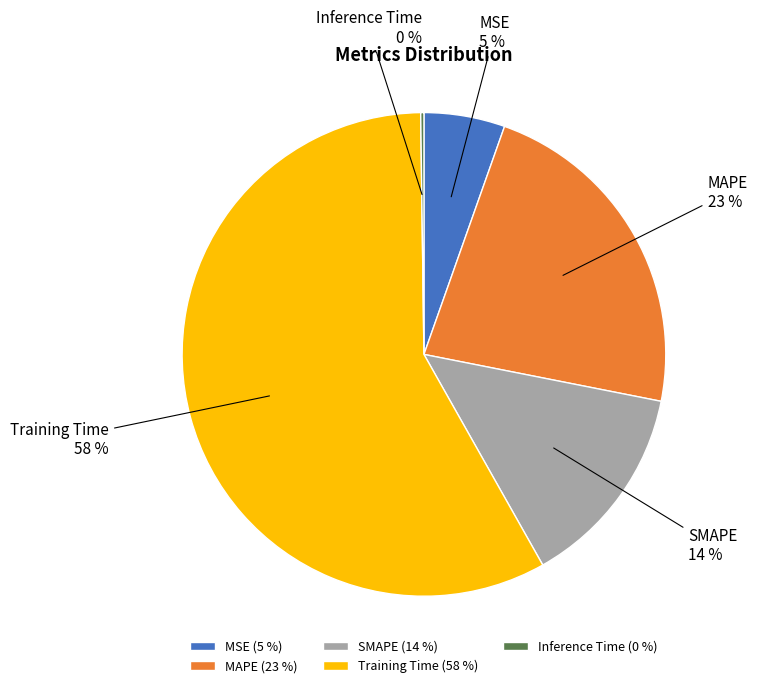

To the nearest percent, what is the difference between the largest and smallest slice percentages?

58%